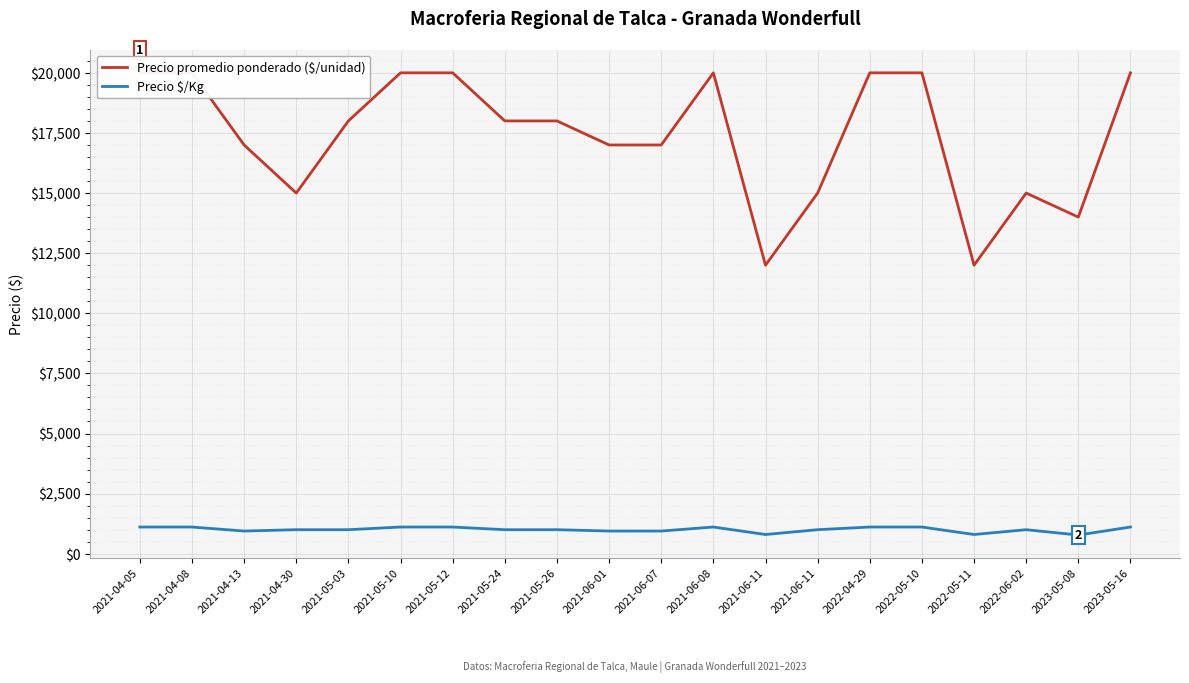

The value of Precio $/Kg at 2023-05-08 is 778. True or false?

True